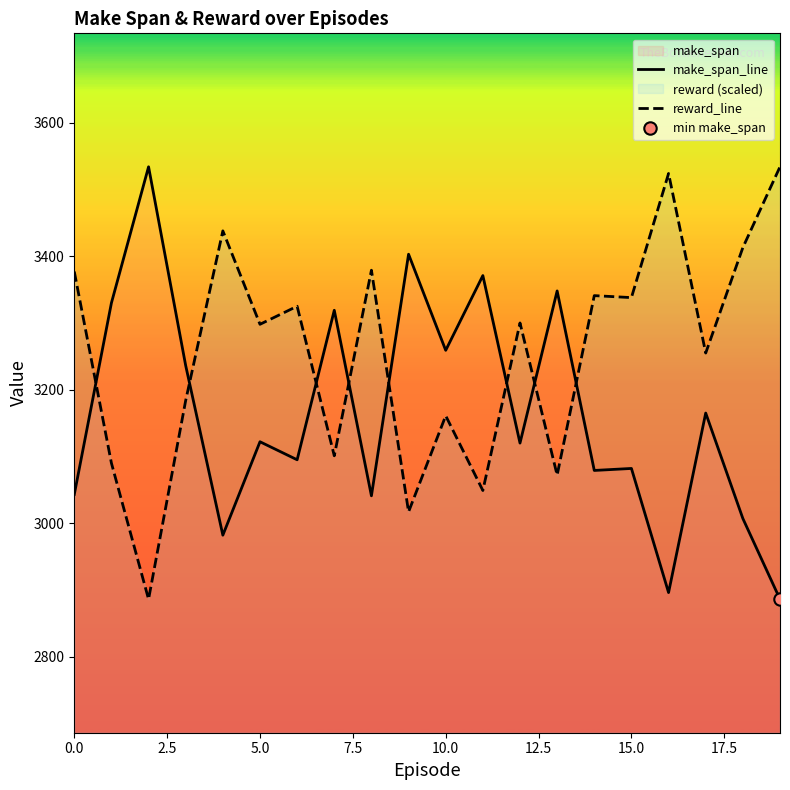

Which series contains the lowest Y value?

make_span_line